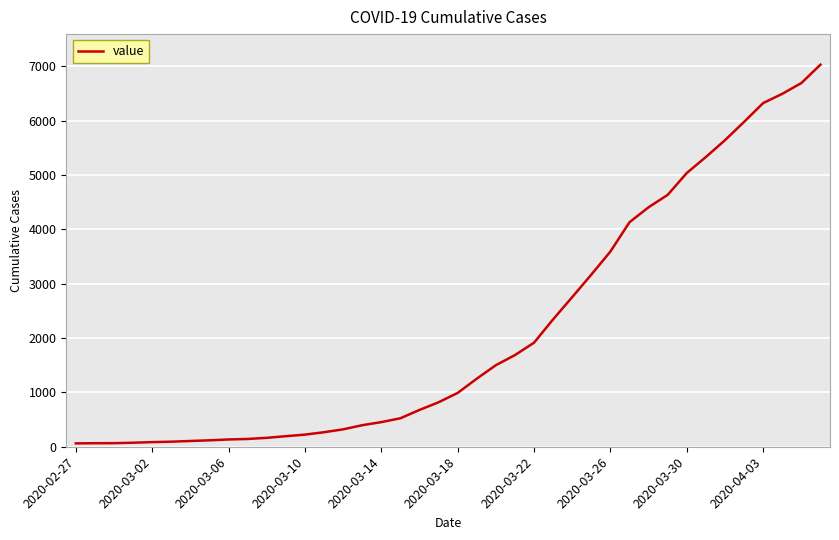

What is the difference between the maximum and minimum values?

6965